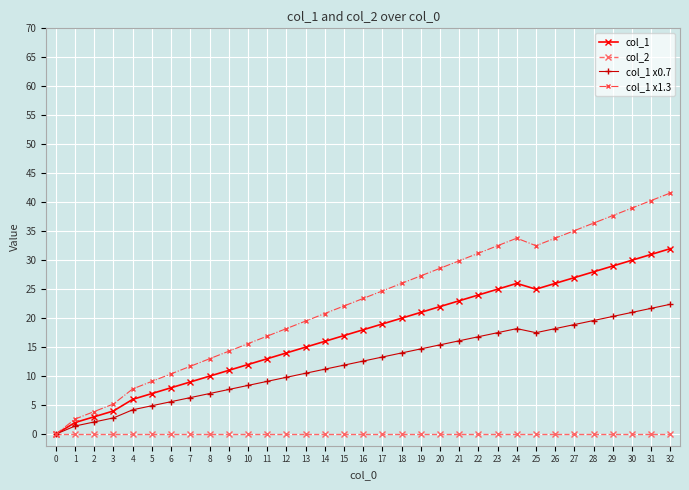

Rank the series by their maximum value, from lowest to highest.

col_2, col_1 x0.7, col_1, col_1 x1.3